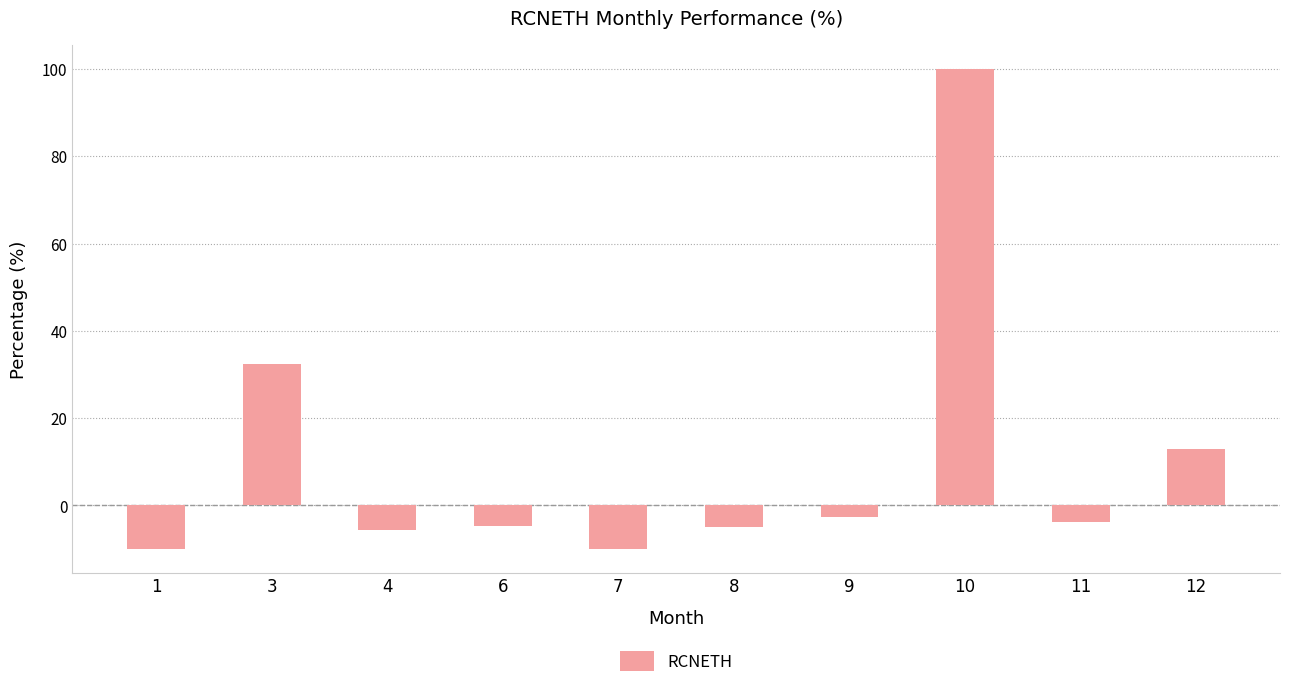

How many series are shown in this chart?

1